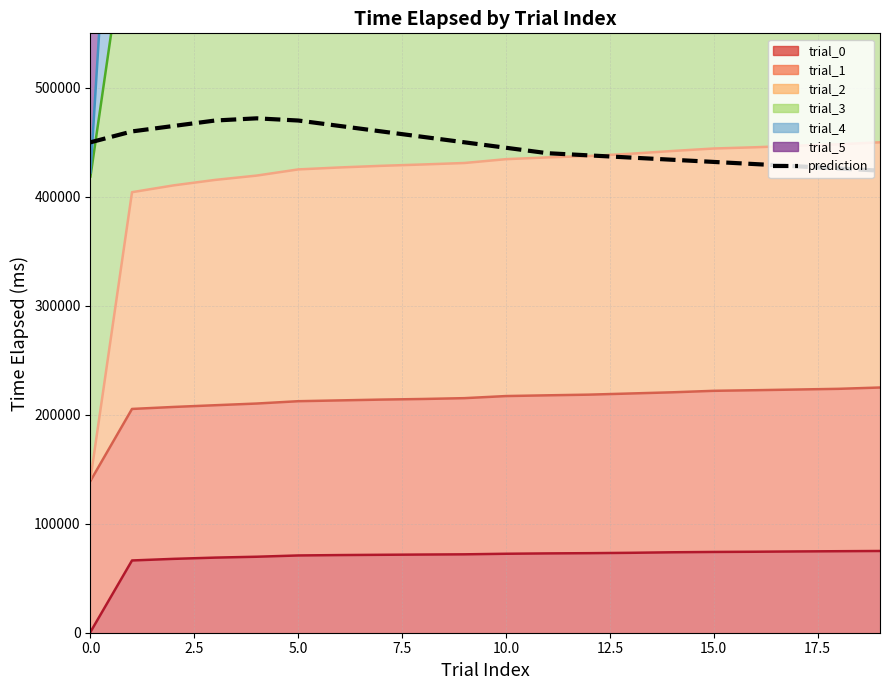

How many categories are shown in the chart?

20